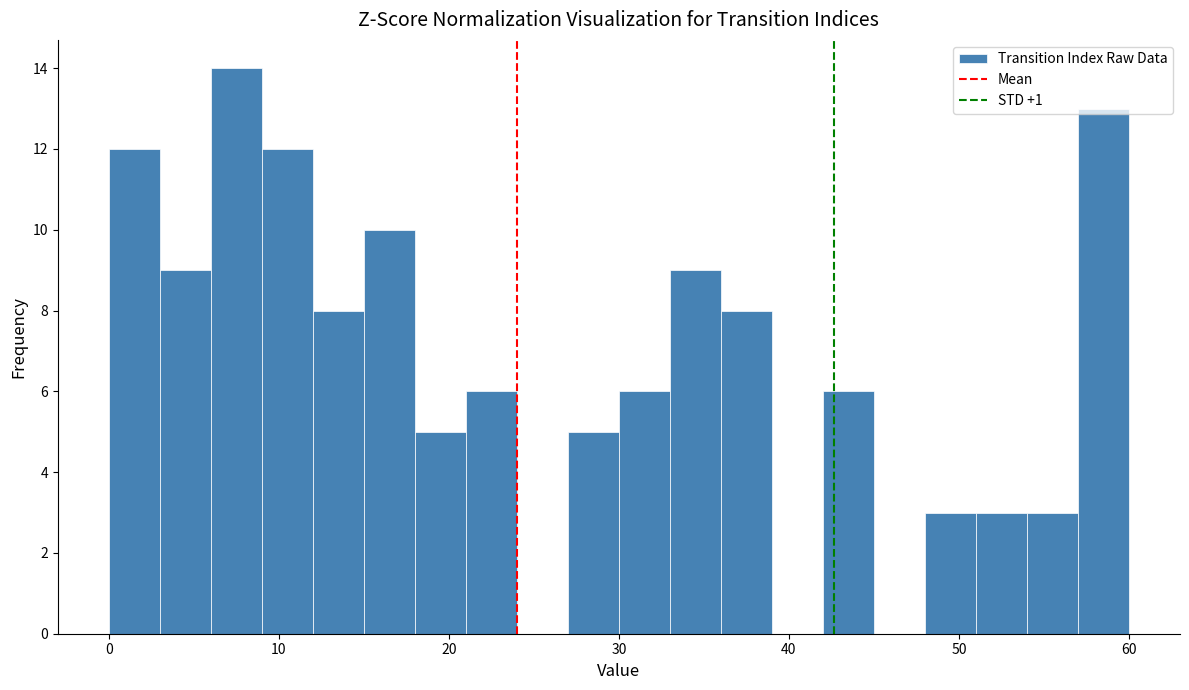

Around what value on the x-axis is the tallest bar? Give the approximate position of its centre, as read against the axis.

8